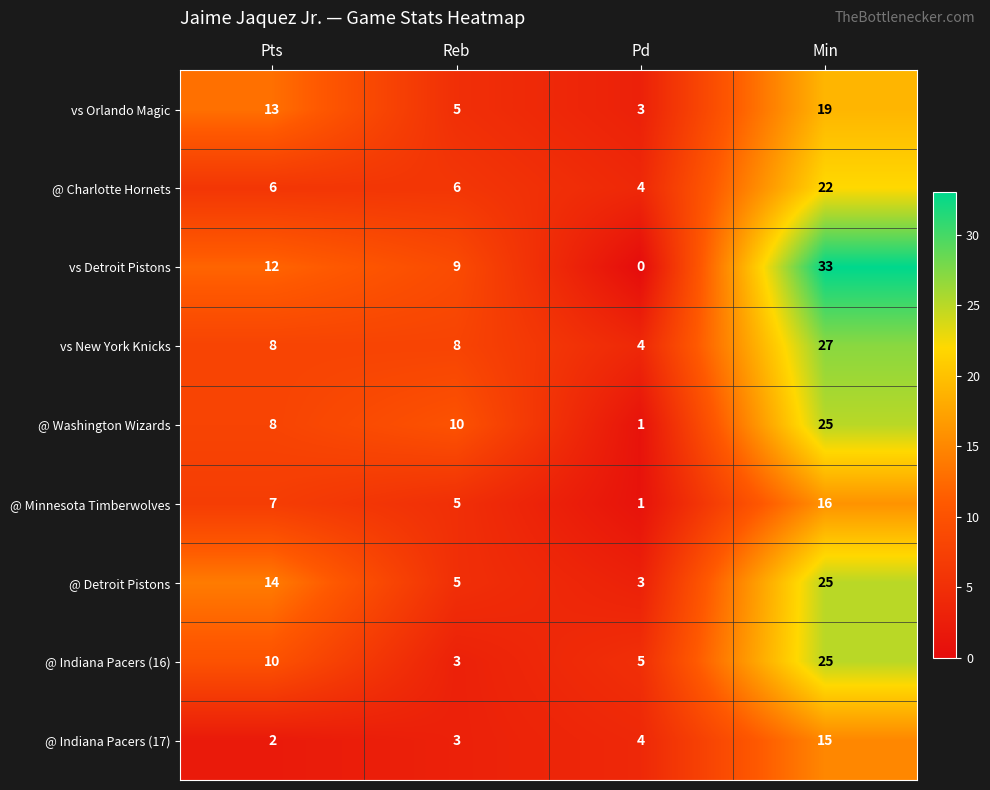

At how many categories does at least one series exceed 11?

2